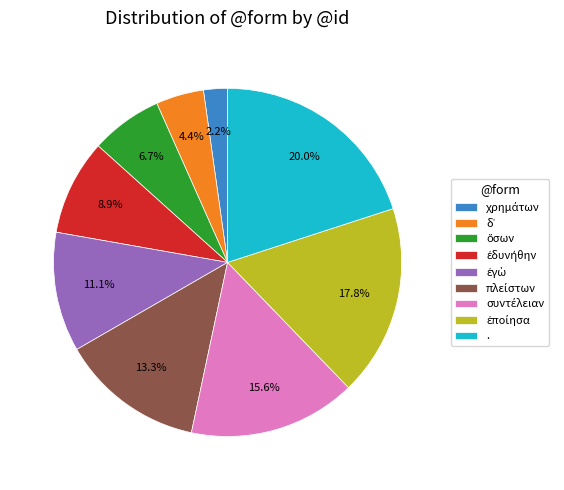

Which category has the biggest portion of the pie?

.